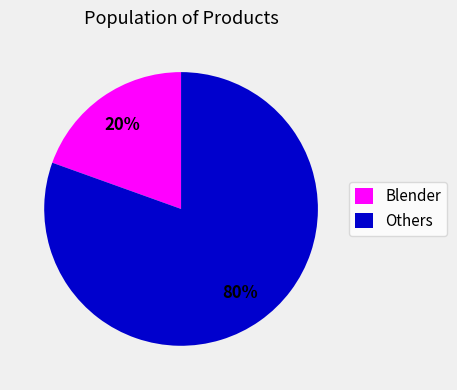

Between Blender and Others, which is larger?

Others